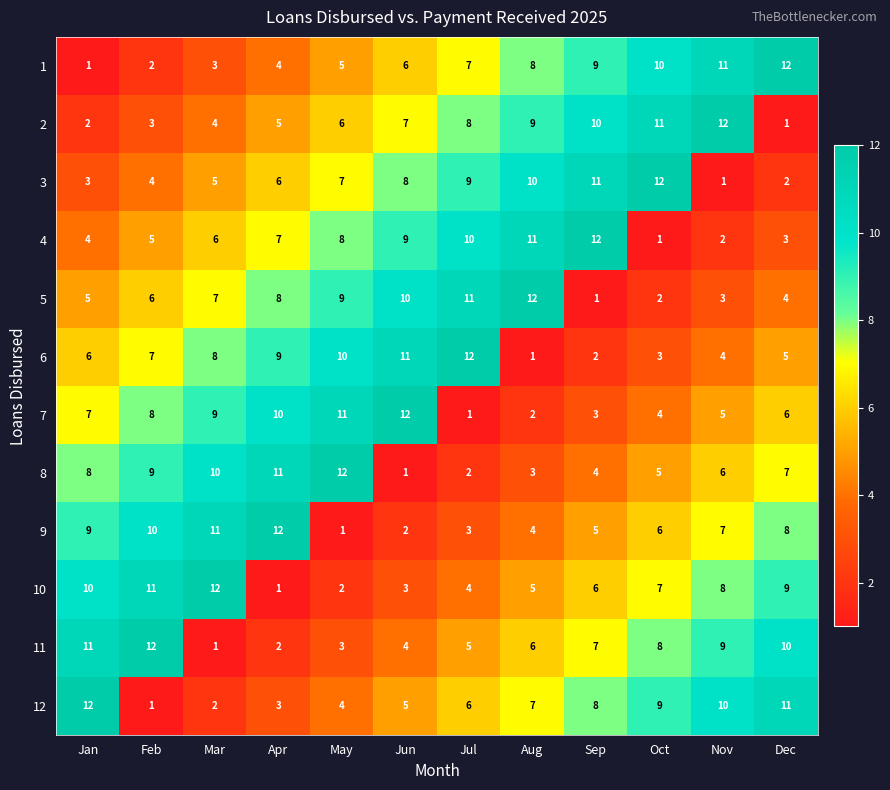

Which series changed the most between Jan and Feb?

12